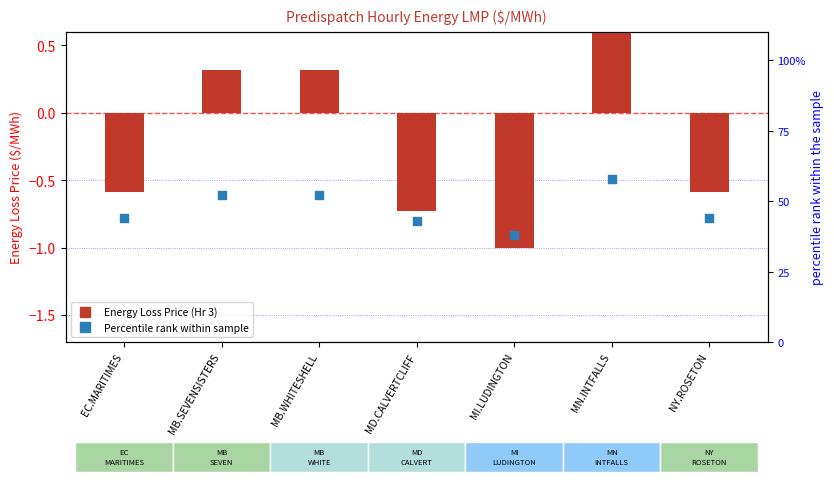

At how many categories does at least one series exceed 0?

7